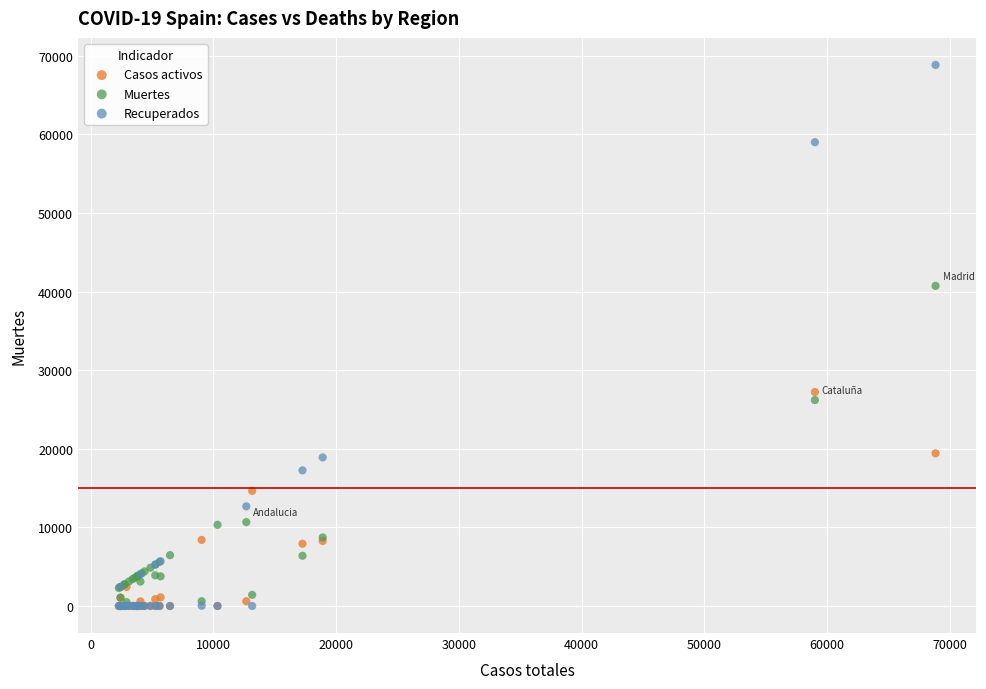

In the Recuperados series, what Y value is closest to 34426?

18907